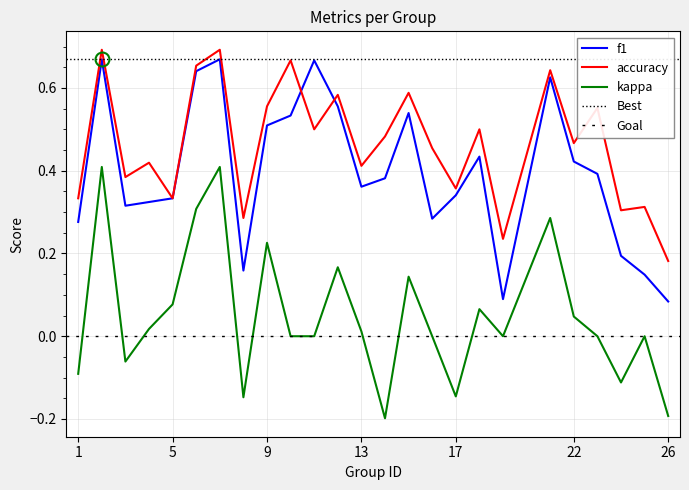

At how many categories does at least one series exceed 0?

25